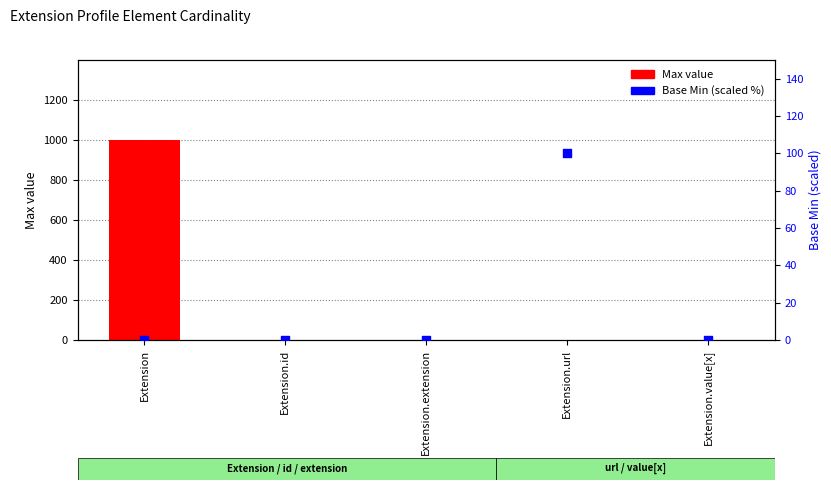

At which category is the sum across all series the highest?

Extension